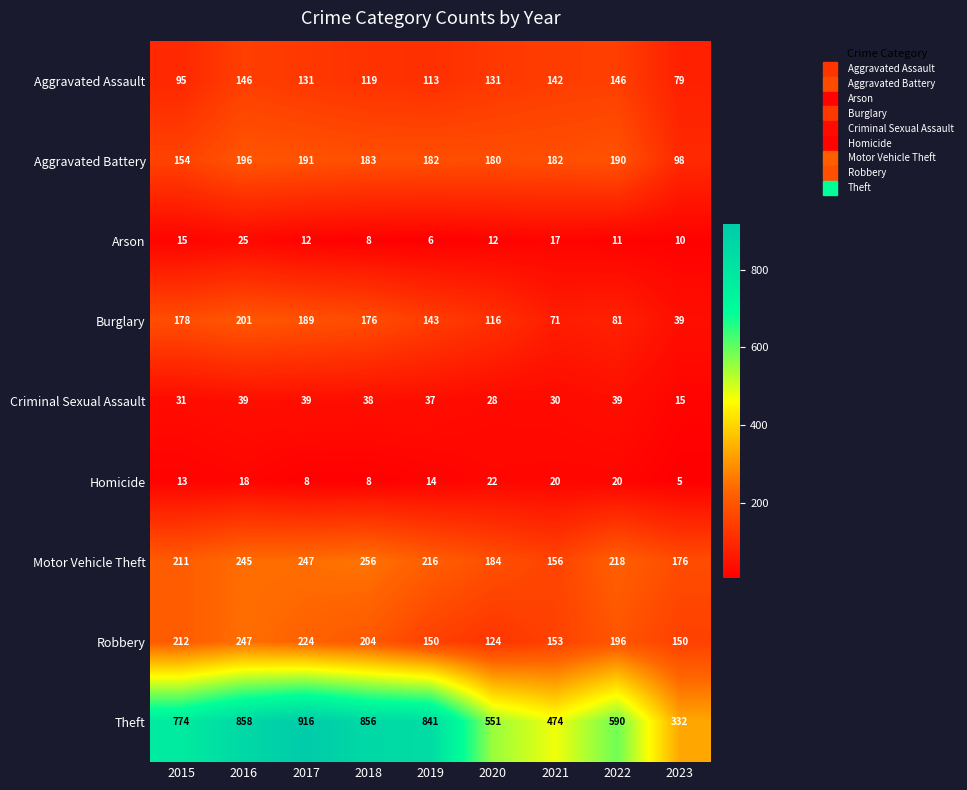

At which category is the sum across all series the highest?

2016